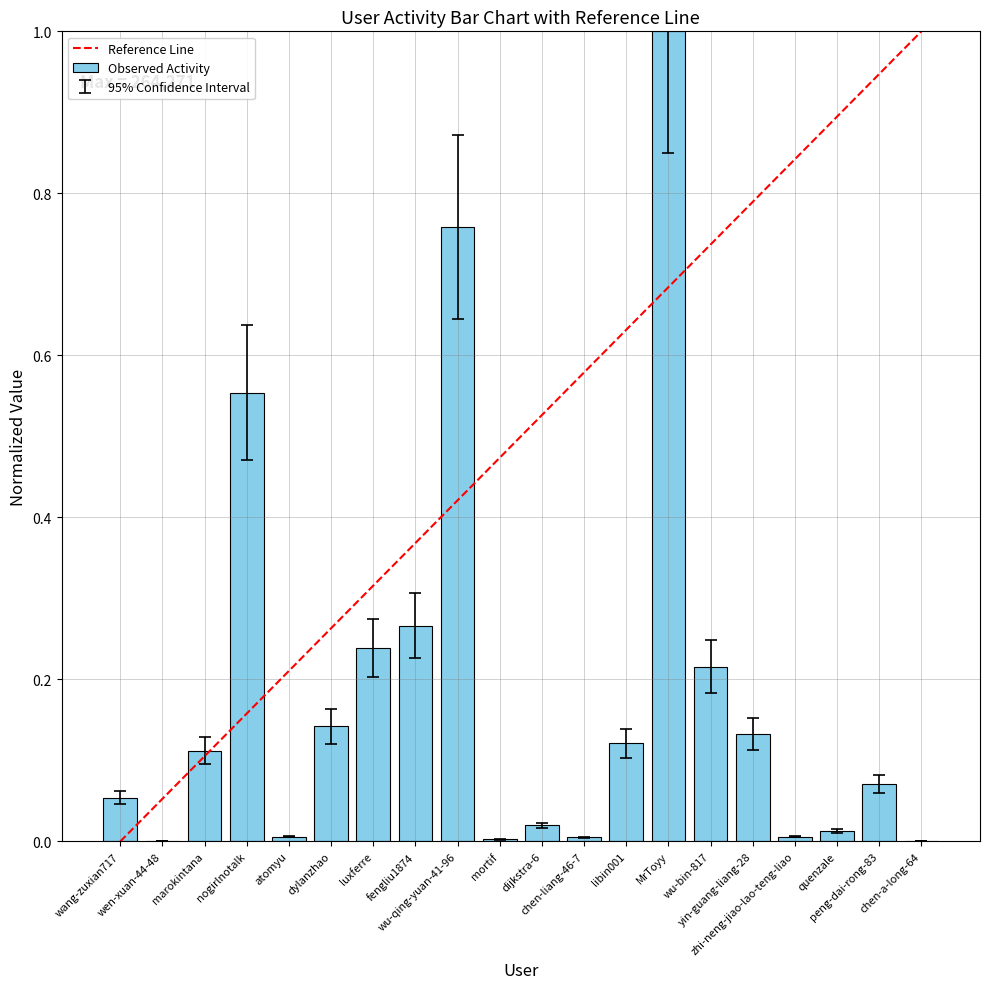

What is the maximum value shown in the chart?

1.0